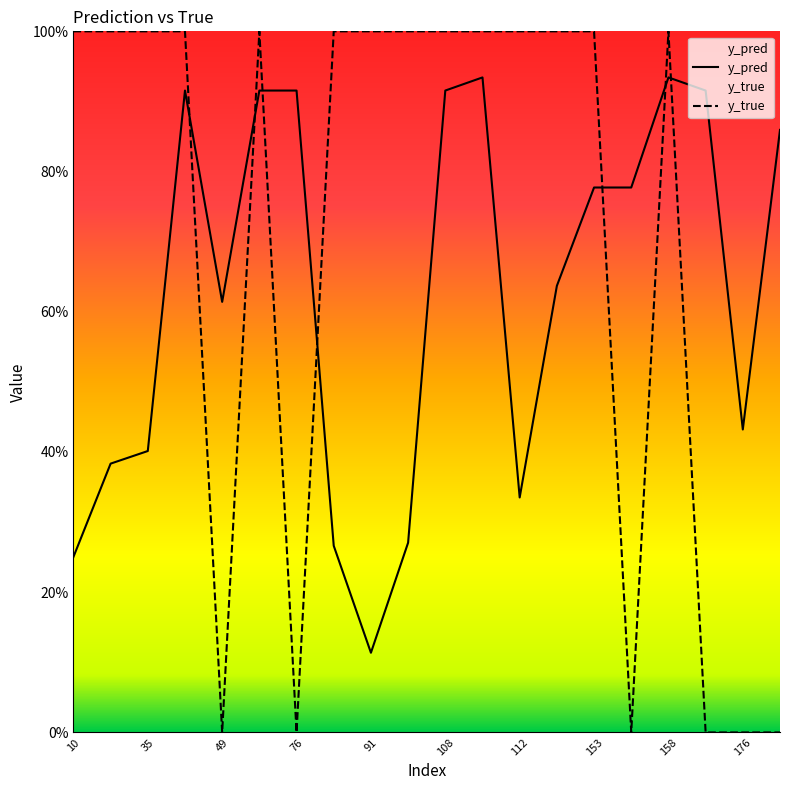

At which label does y_true reach its peak?

10